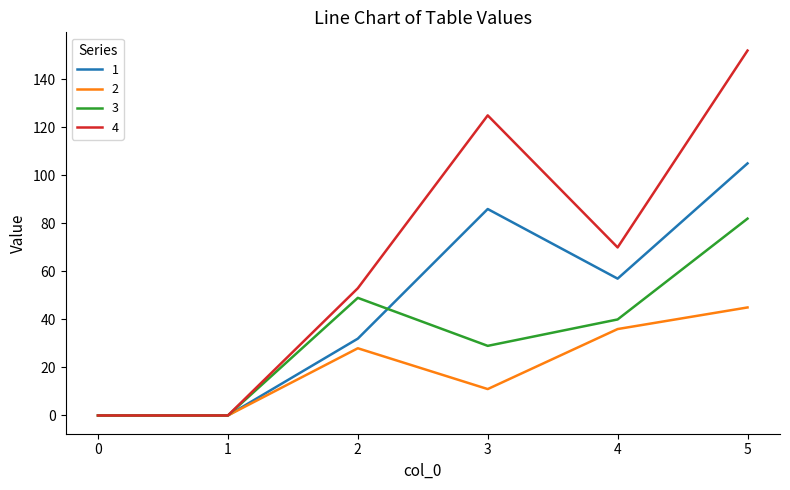

Is it true that 4 equals -88 at 0?

False